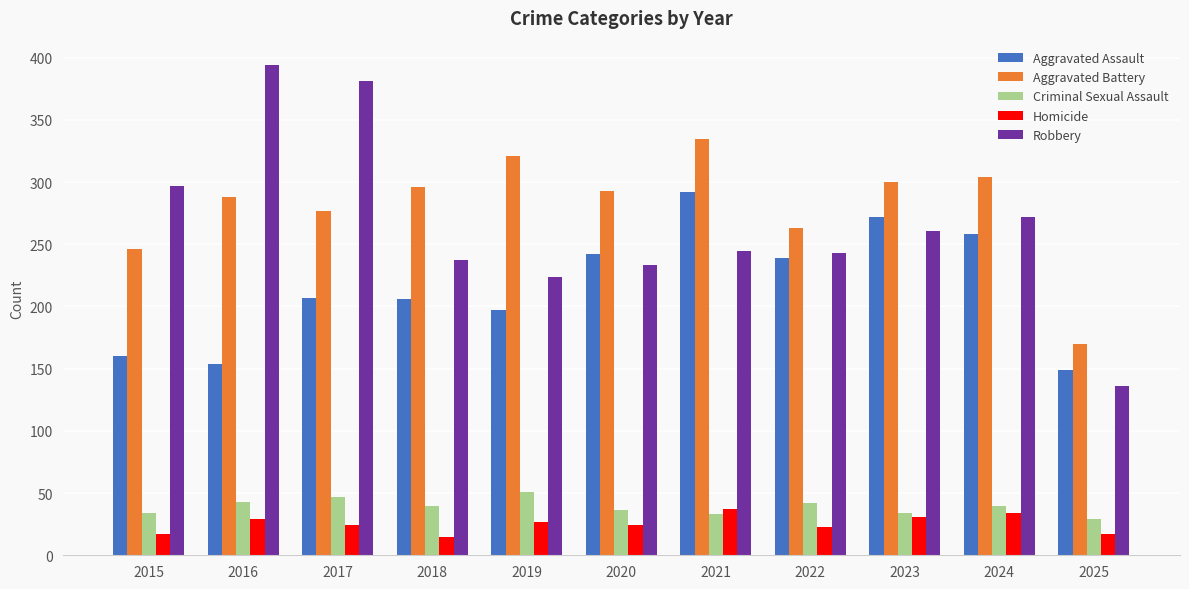

Is the value of Robbery at 2024 greater than the value of Homicide at 2020?

Yes